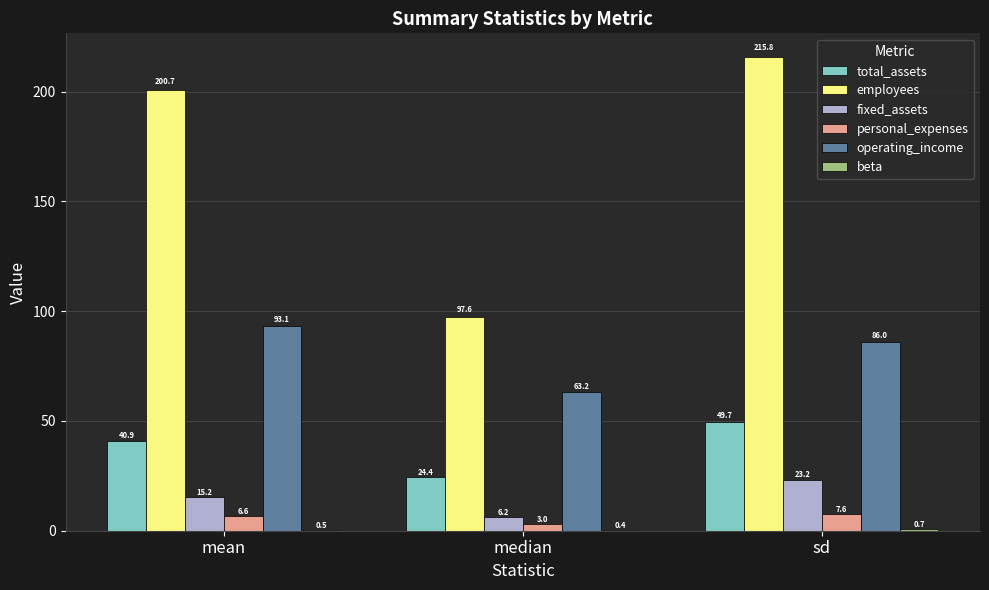

Between mean and sd, which series saw the biggest shift?

employees